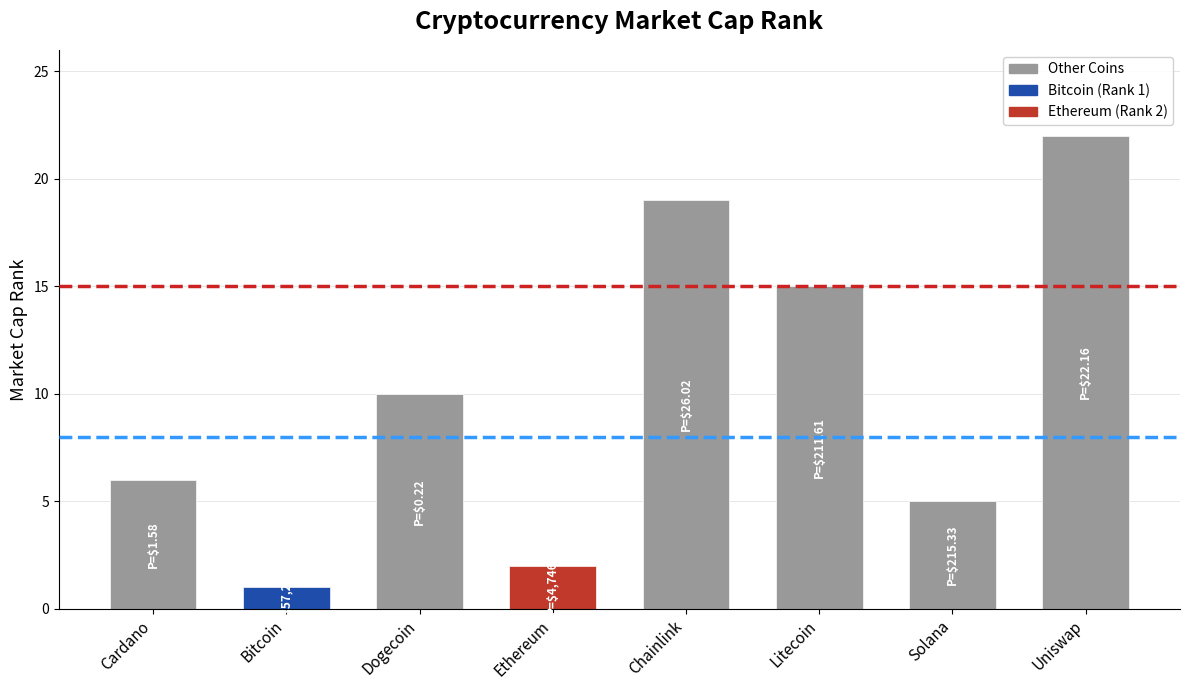

Reading right to left, list all the values displayed in this chart.

22	5	15	19	2	10	1	6